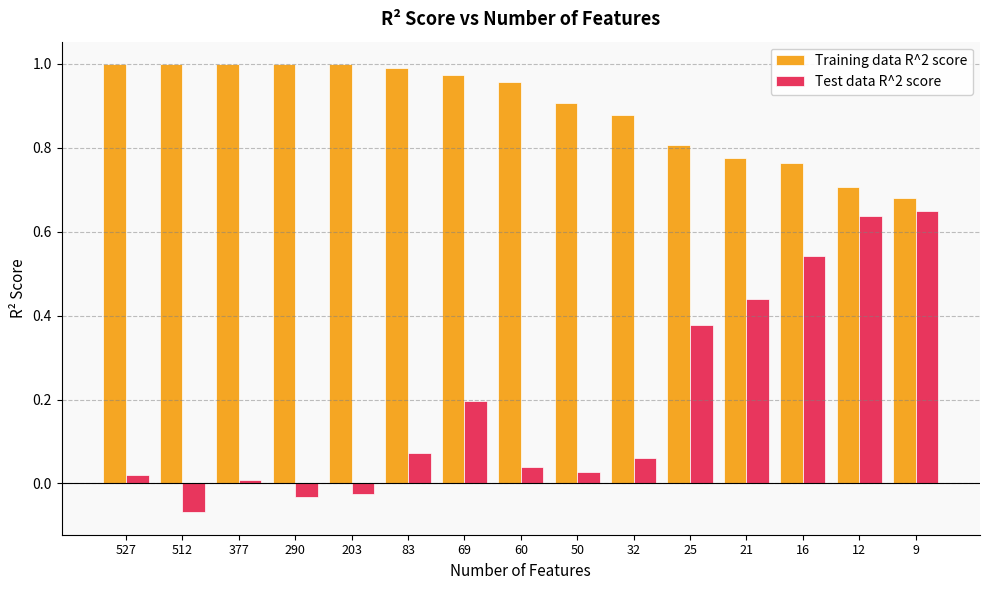

What are all the series names shown in the legend?

Training data R^2 score, Test data R^2 score